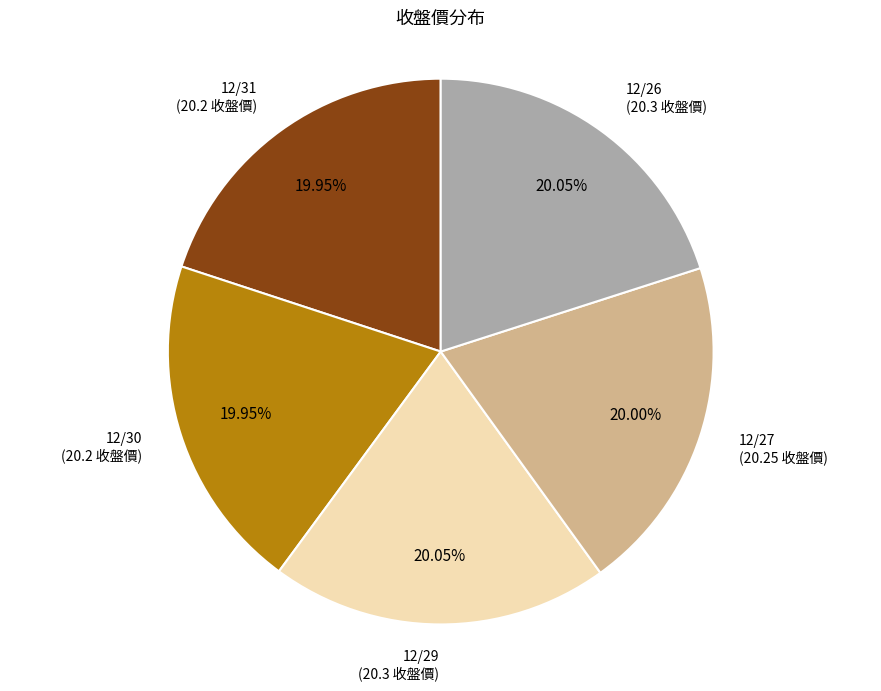

Is it true that 12/29 is 20% of the pie?

True